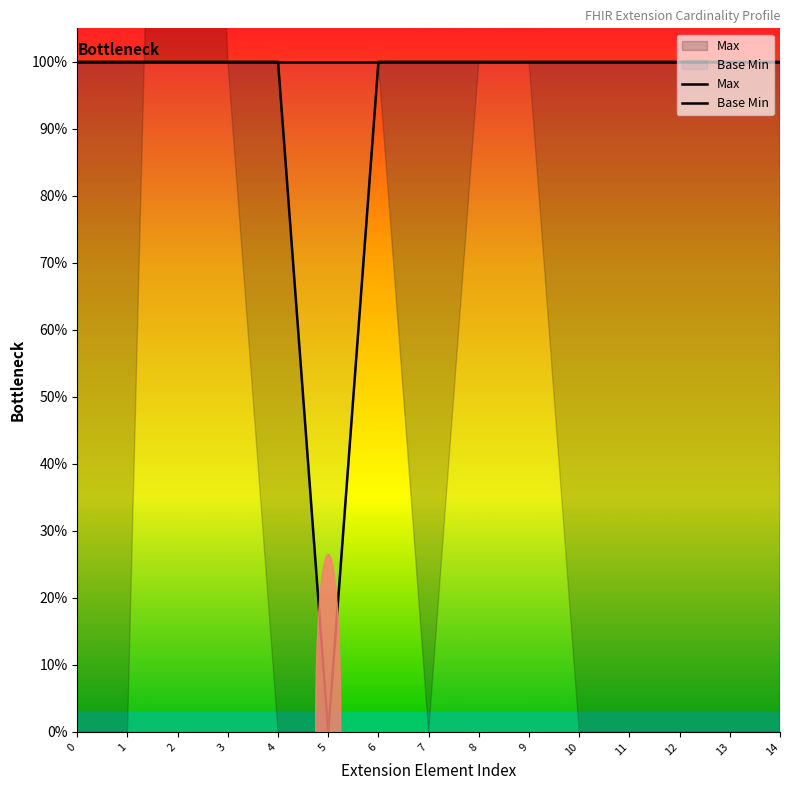

Which series has the largest range (max minus min)?

Max